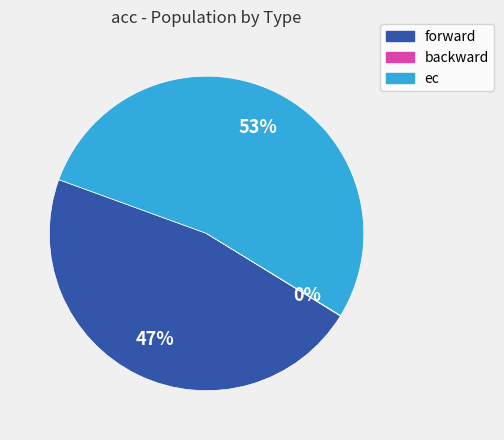

What percentage is the ec slice, to the nearest percent?

53%